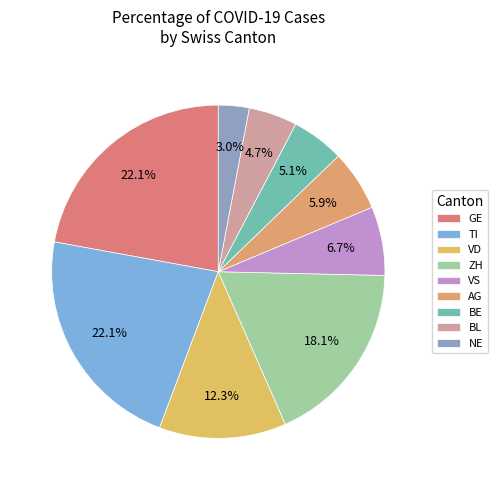

Count the number of slices in the pie.

9